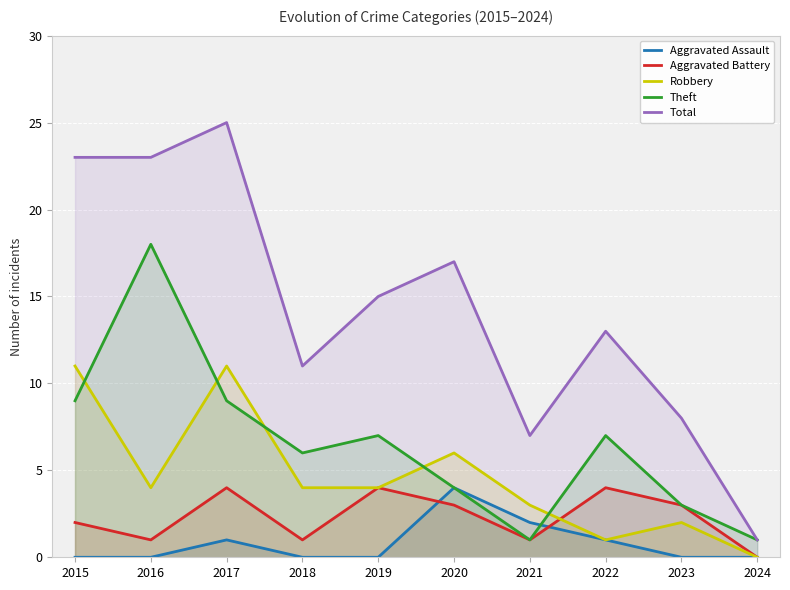

Which has a higher value, 2023 or 2021?

2021